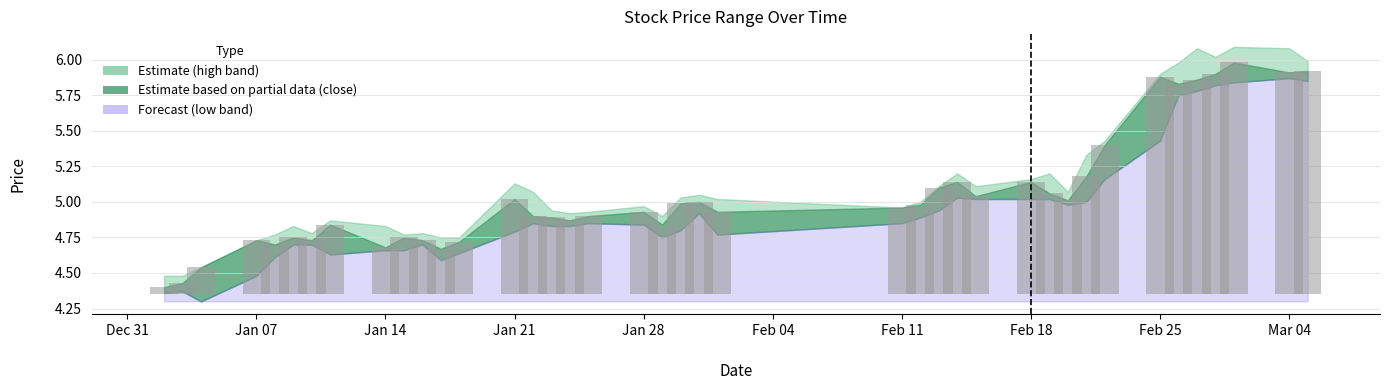

Rank the series at 4 from lowest to highest value.

low, close, high